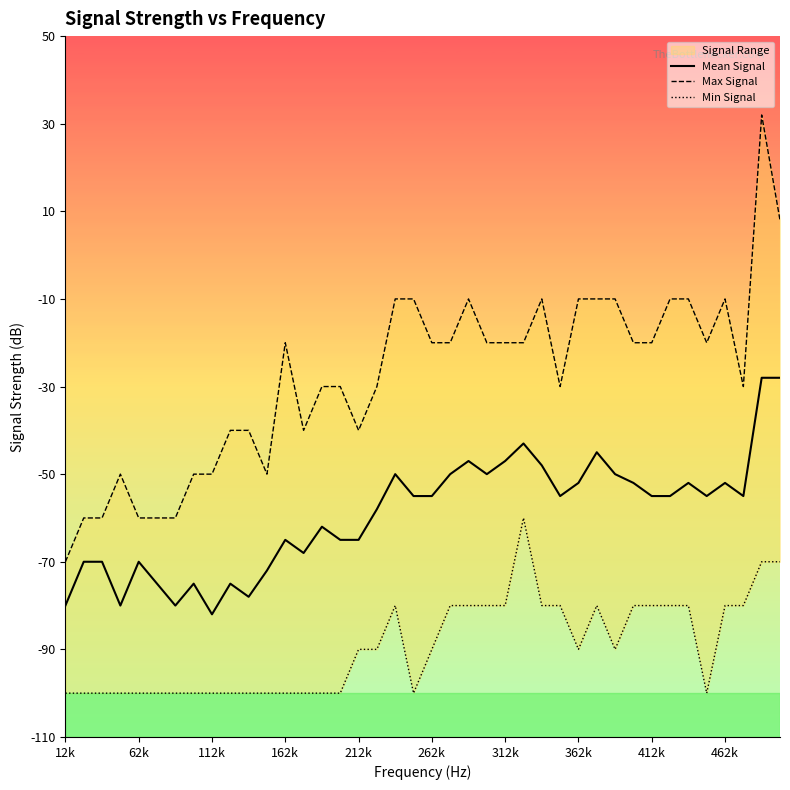

The Mean Signal series shows -76 at 312k. True or false?

False